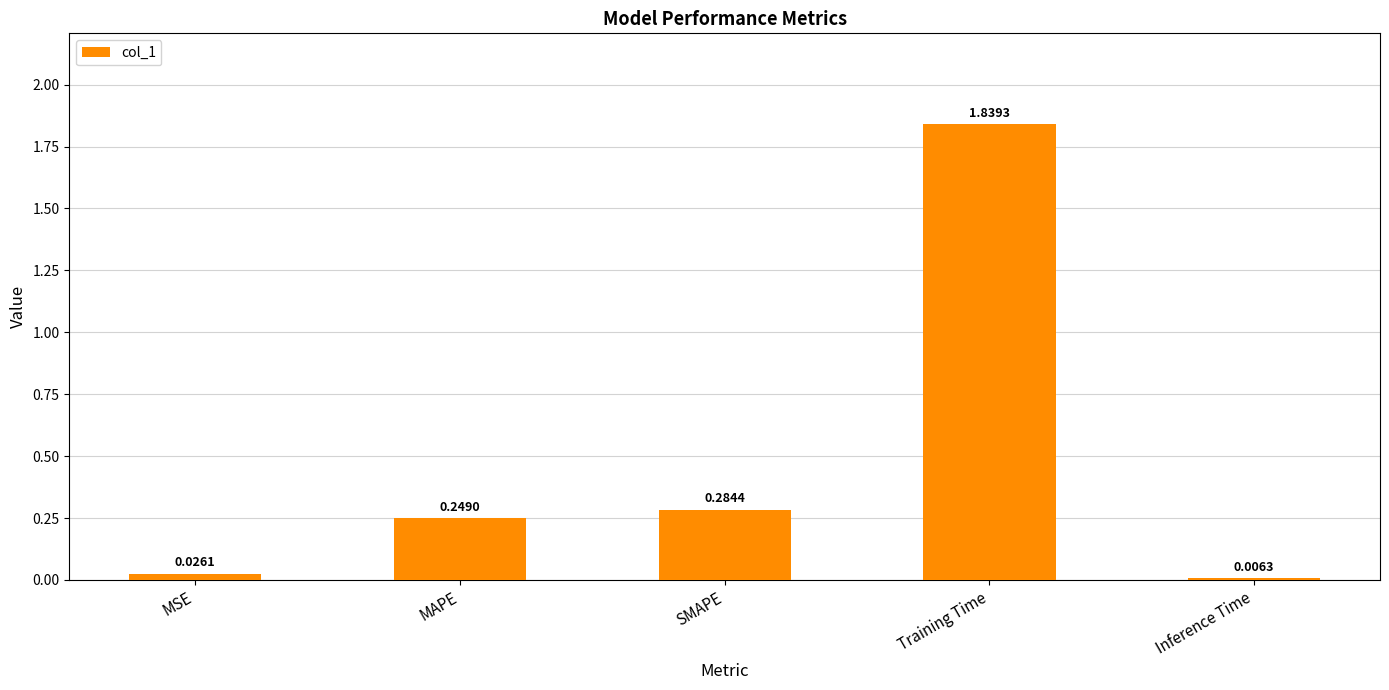

What is the sum of all values?

2.4